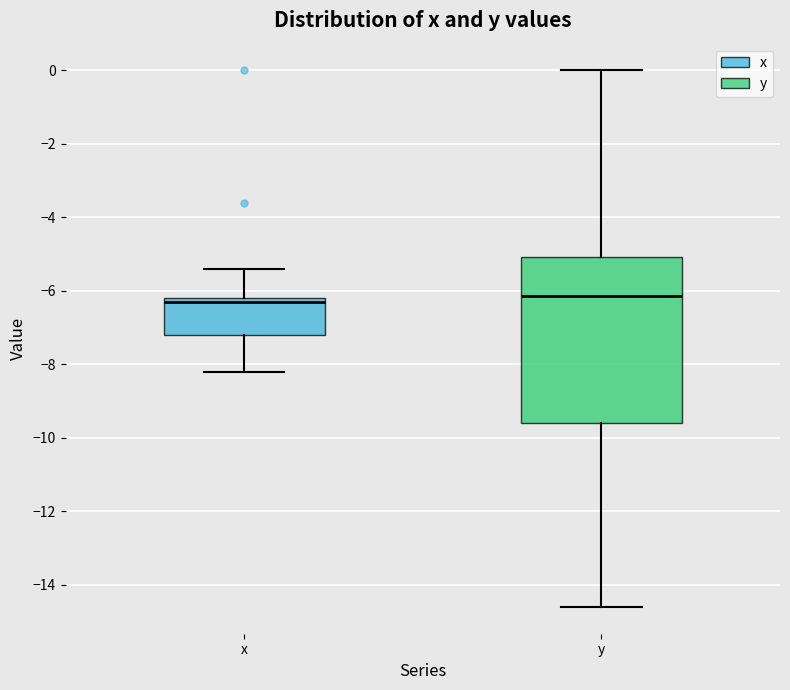

Reading left to right, read every box against the y-axis: the position of its median line, the range the box covers, and the ends of its whiskers. The values are not printed on the chart, so give them approximately, as read against the axis.

x: median -6.2 (just below the box's upper edge), box -7.2 to -6.2, whiskers -8.2 to -5.4
y: median -6.2, box -9.6 to -5.0, whiskers -14.6 to 0.0